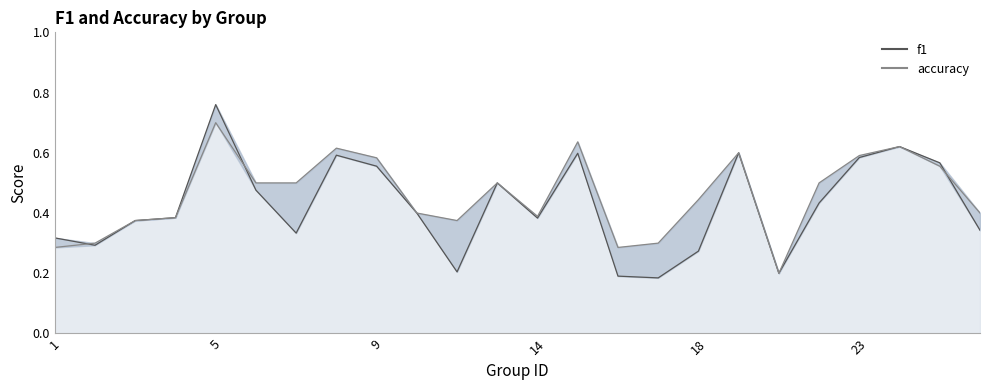

List the series in order of their overall mean, highest first.

accuracy, f1